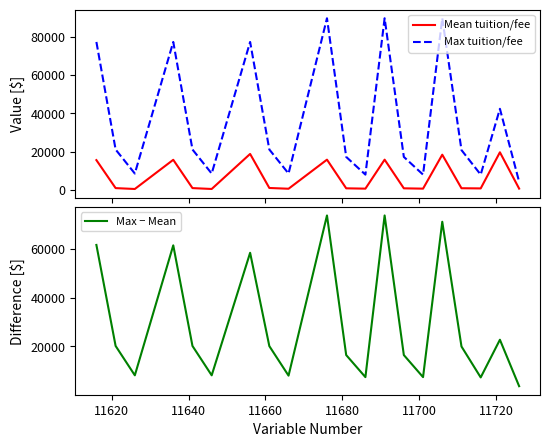

How many data points in Max − Mean are less than 20053?

10